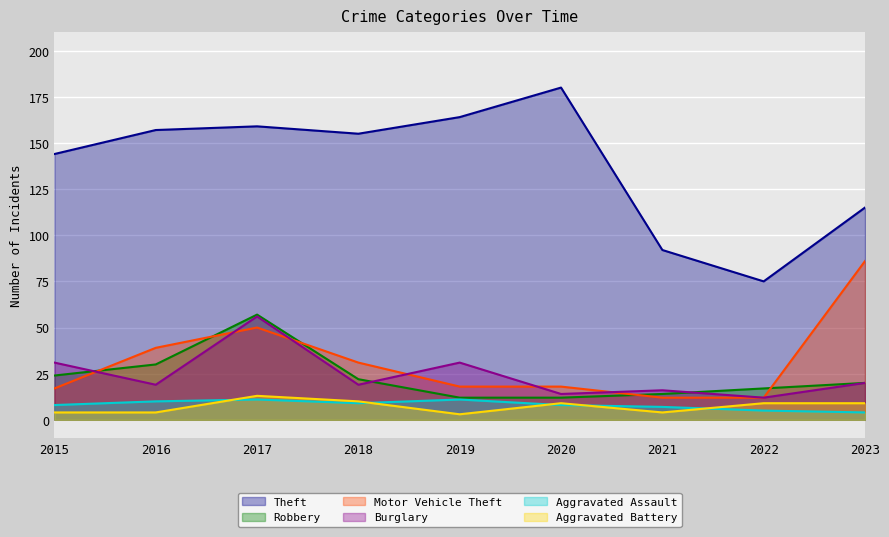

How many data points does each series have?

9